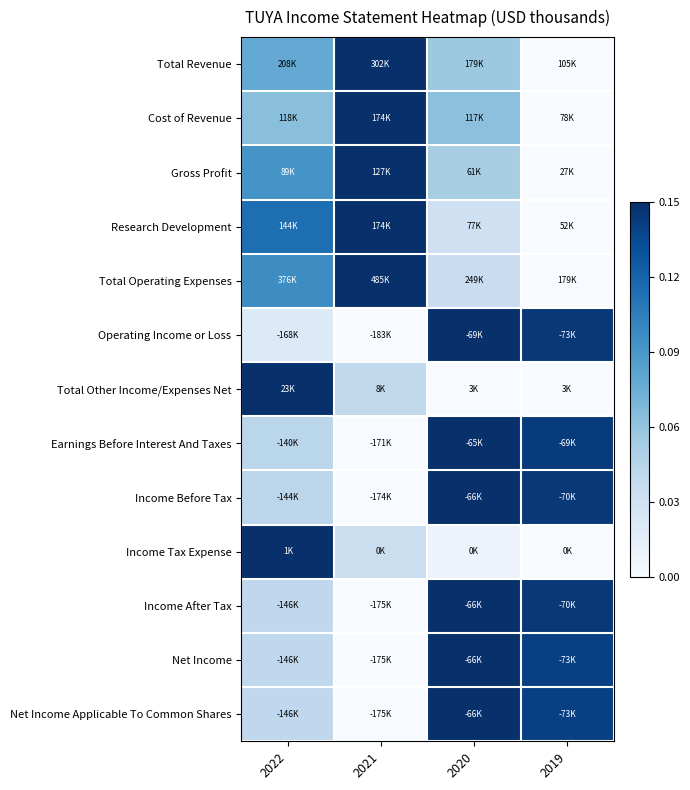

Reading right to left, list all the values displayed in this chart.

Total Revenue: 2019=0.0	2020=0.4	2021=1.0	2022=0.5
Cost of Revenue: 2019=0.0	2020=0.4	2021=1.0	2022=0.4
Gross Profit: 2019=0.0	2020=0.3	2021=1.0	2022=0.6
Research Development: 2019=0.0	2020=0.2	2021=1.0	2022=0.8
Total Operating Expenses: 2019=0.0	2020=0.2	2021=1.0	2022=0.6
Operating Income or Loss: 2019=1.0	2020=1.0	2021=0.0	2022=0.1
Total Other Income/Expenses Net: 2019=0.0	2020=0.0	2021=0.3	2022=1.0
Earnings Before Interest And Taxes: 2019=1.0	2020=1.0	2021=0.0	2022=0.3
Income Before Tax: 2019=1.0	2020=1.0	2021=0.0	2022=0.3
Income Tax Expense: 2019=0.0	2020=0.1	2021=0.2	2022=1.0
Income After Tax: 2019=1.0	2020=1.0	2021=0.0	2022=0.3
Net Income: 2019=0.9	2020=1.0	2021=0.0	2022=0.3
Net Income Applicable To Common Shares: 2019=0.9	2020=1.0	2021=0.0	2022=0.3